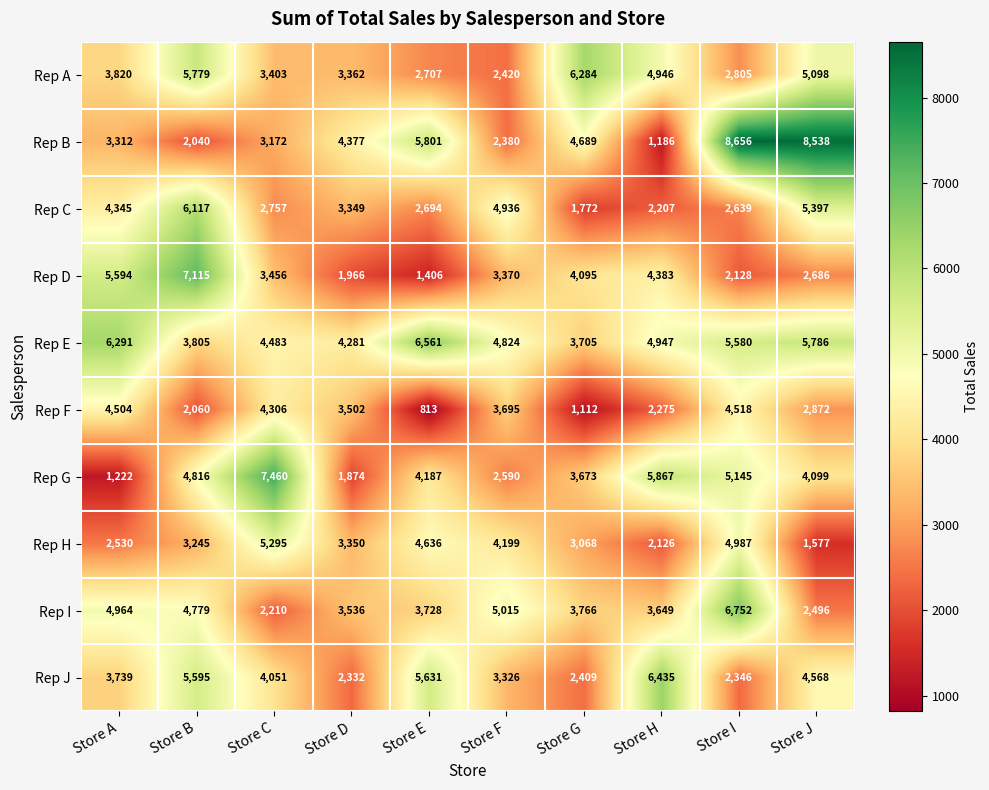

Is the value of Rep E at Store B greater than the value of Rep H at Store E?

No